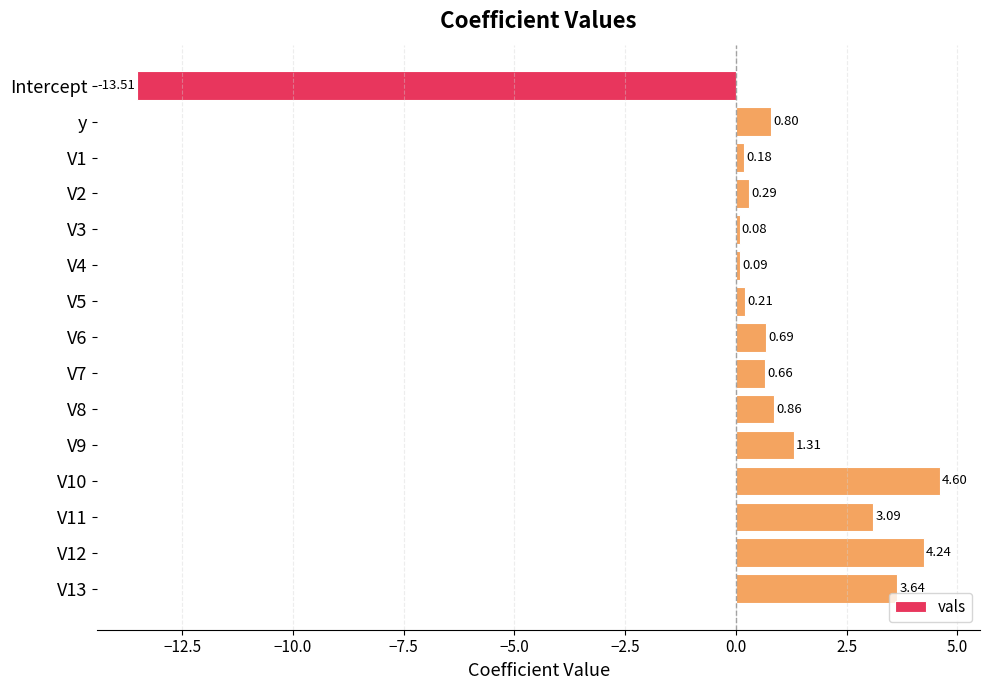

Which label corresponds to the smallest value in the chart?

Intercept